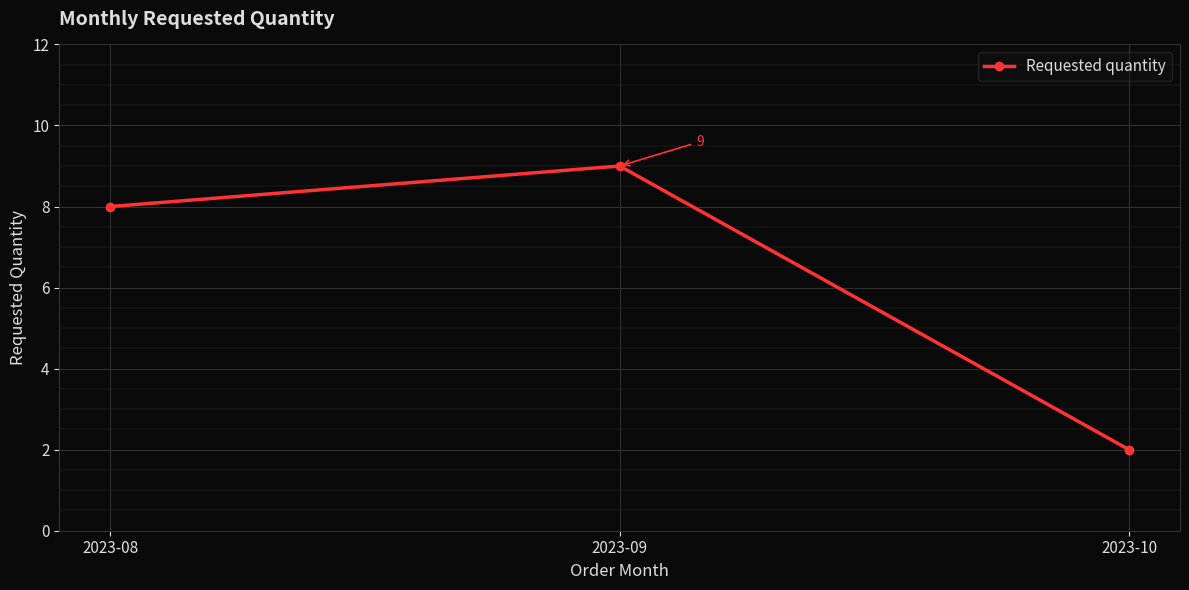

The value at 2023-10 is 1. True or false?

False